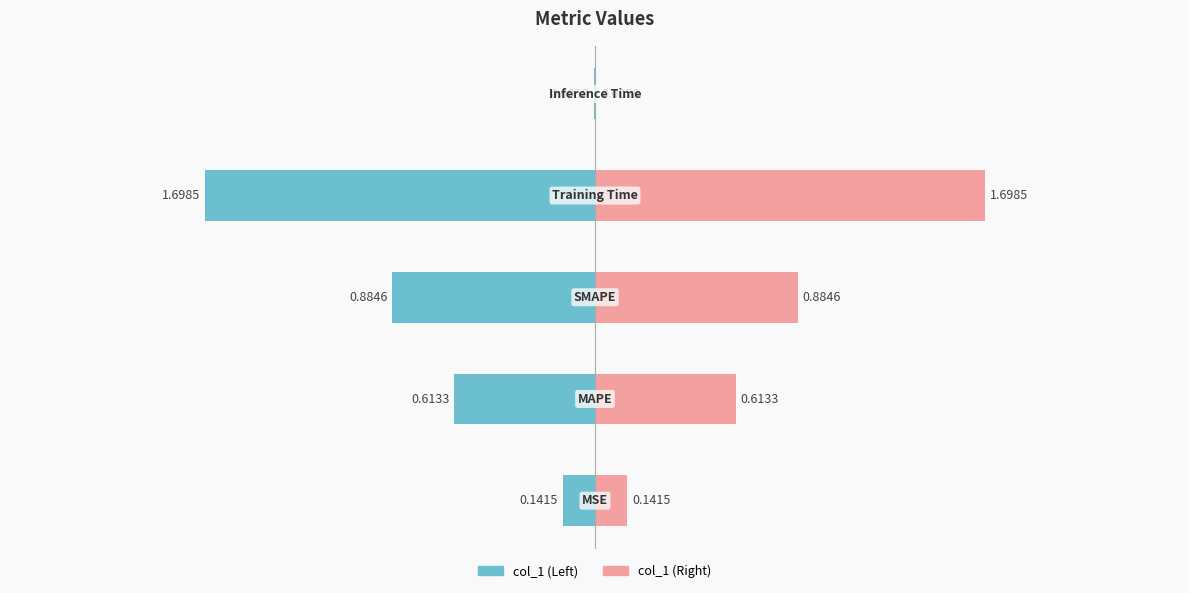

True or false: the data shows 0.1 at MSE.

False